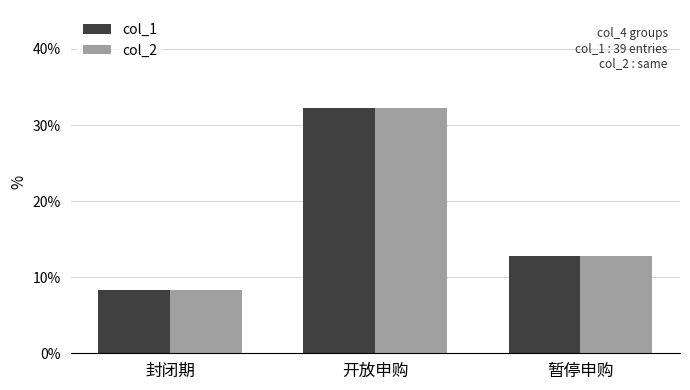

Where is col_1 nearest to the value 20?

暂停申购